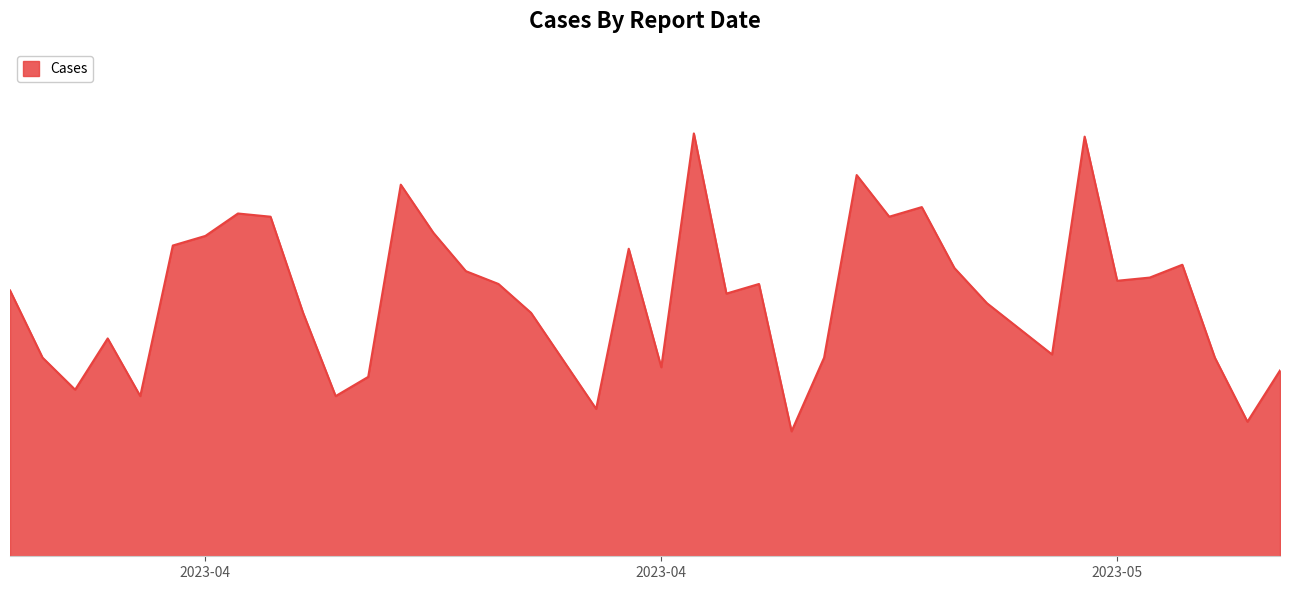

Does the chart display data point markers on the line(s)?

No